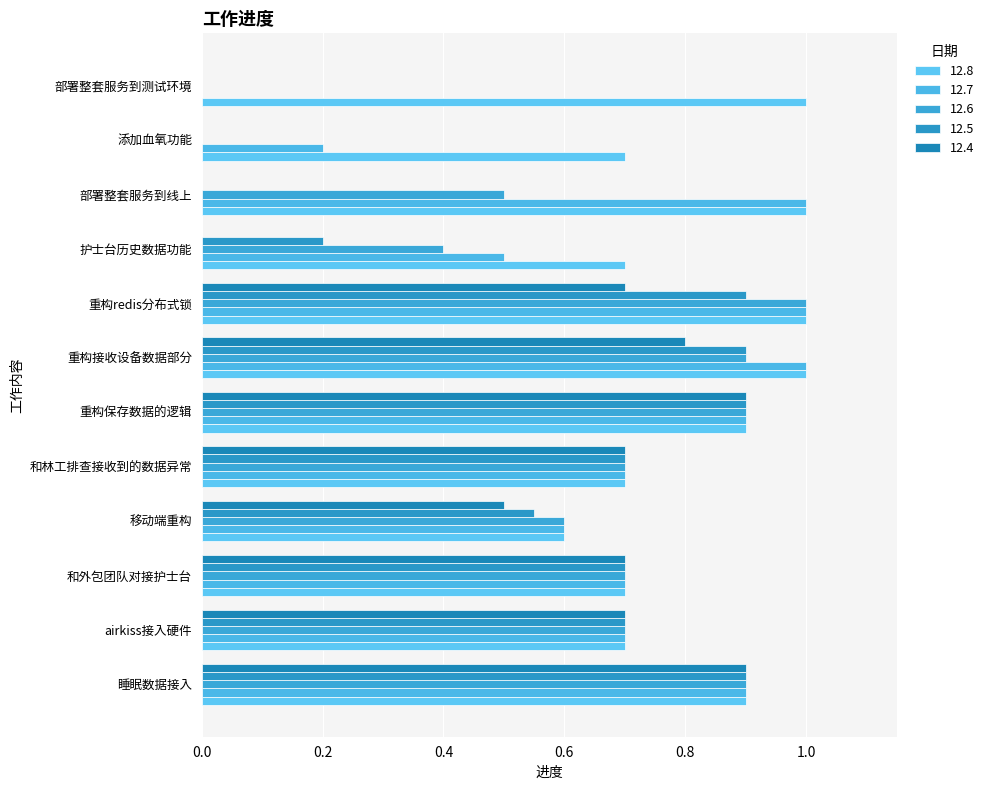

Is the value of 12.8 at 移动端重构 greater than the value of 12.5 at 部署整套服务到测试环境?

Yes